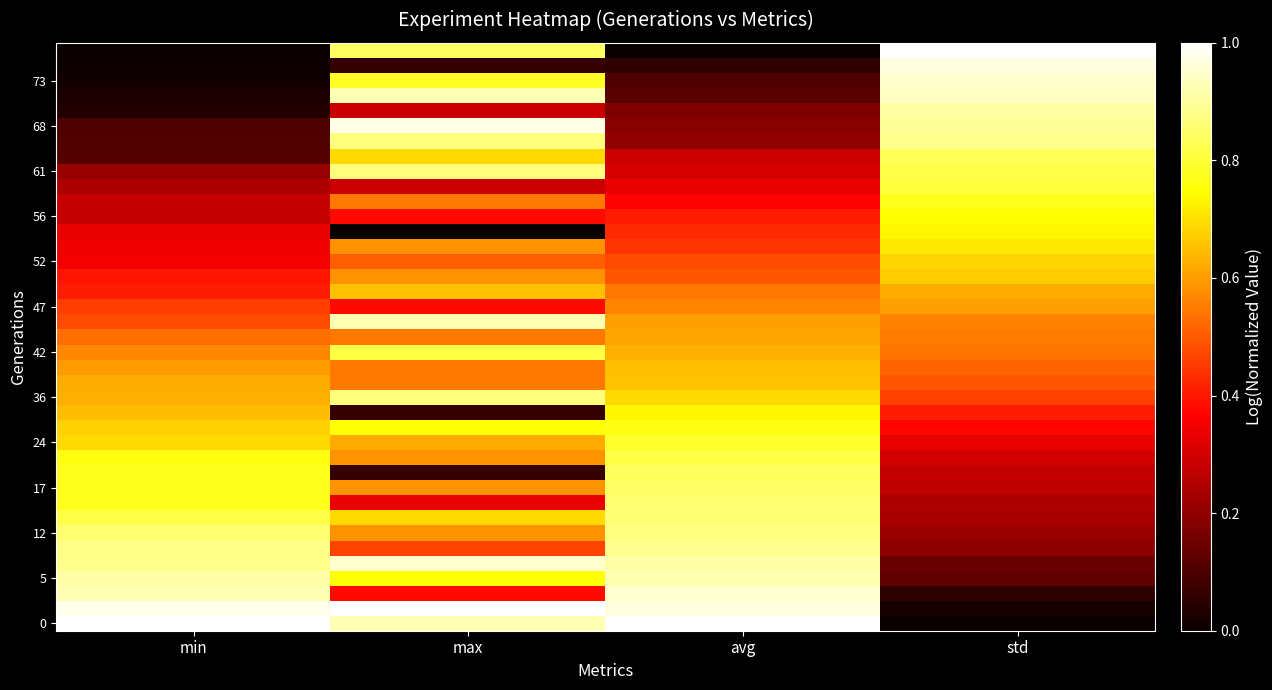

How many data points does each series have?

4